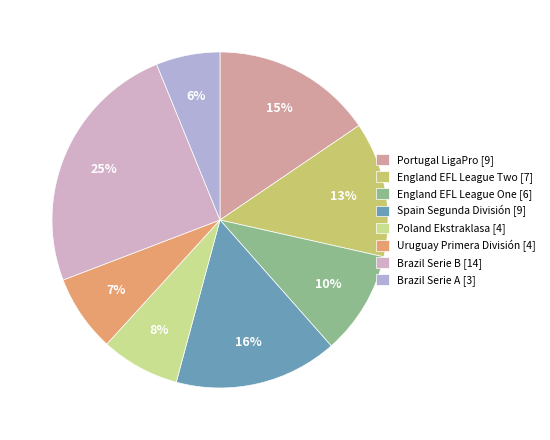

Do Brazil Serie A and Uruguay Primera División together represent more than half of the pie?

No